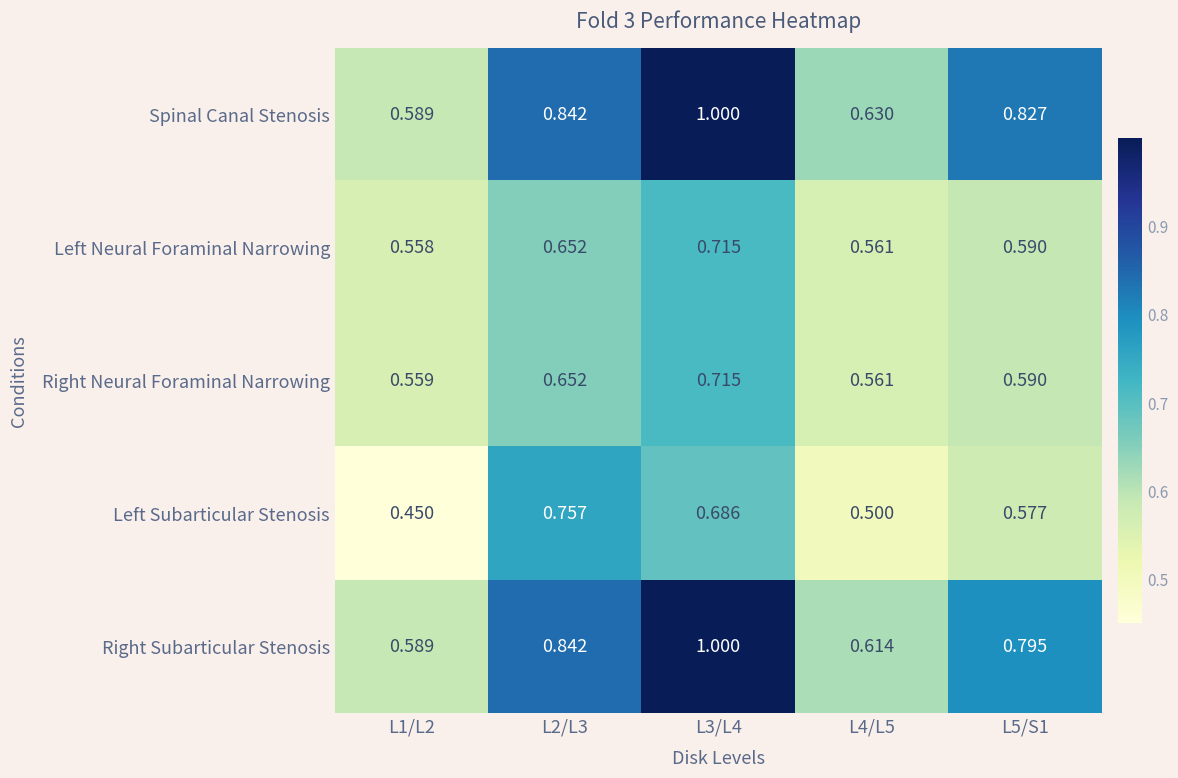

Is the value of Right Subarticular Stenosis at L3/L4 greater than the value of Right Neural Foraminal Narrowing at L2/L3?

Yes